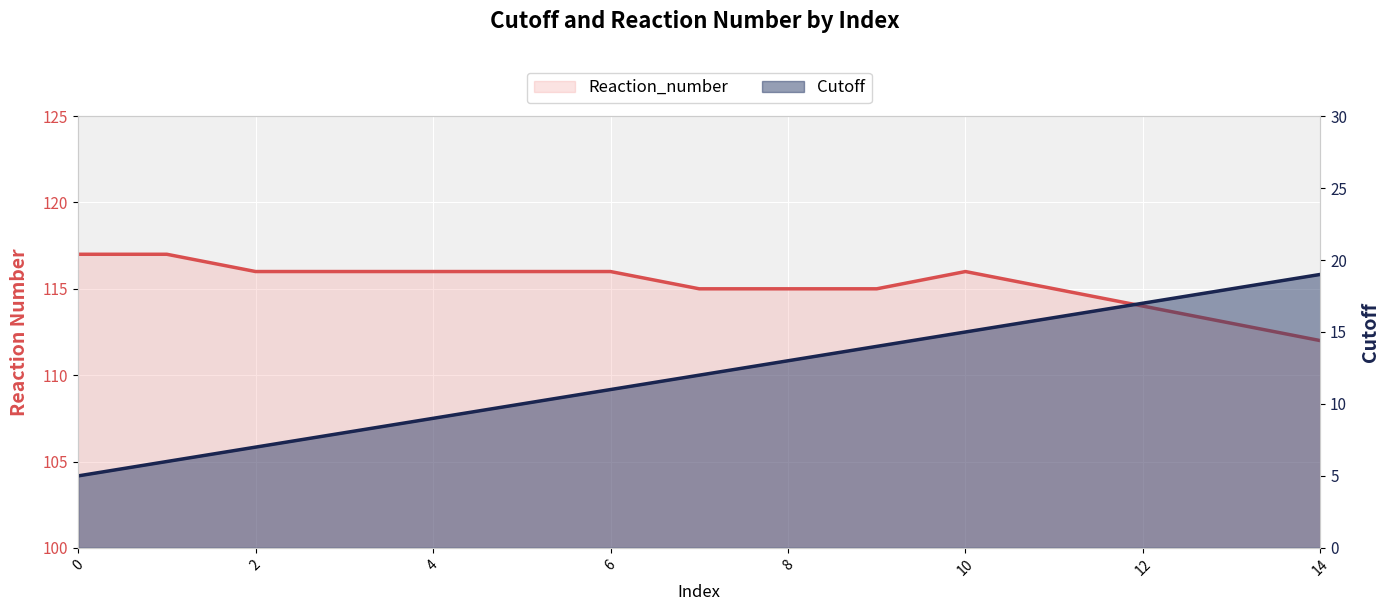

What is the maximum value for Cutoff?

19